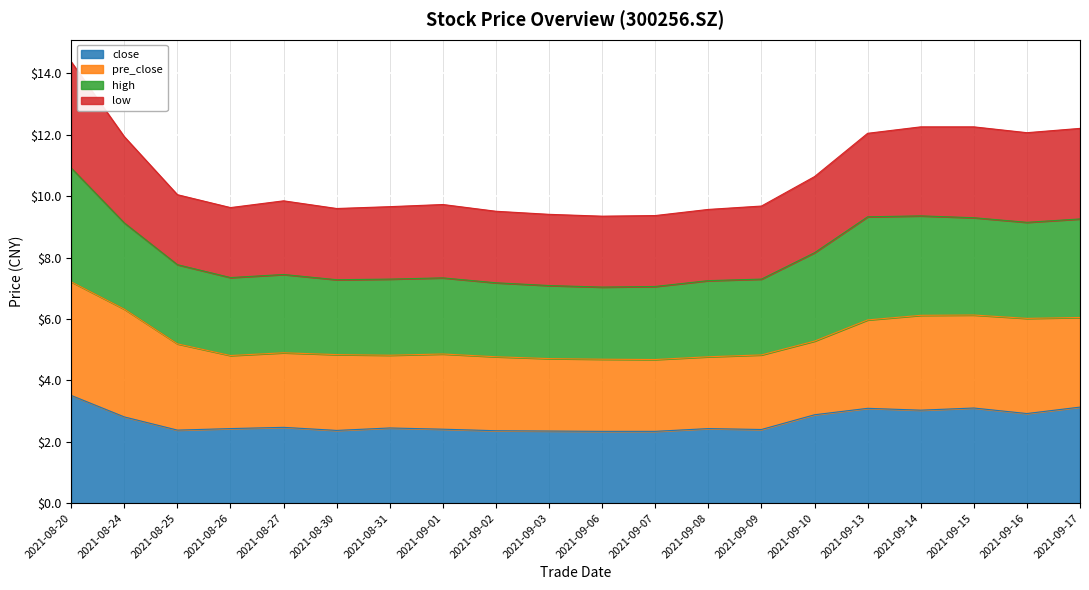

What is the smallest value displayed?

2.3